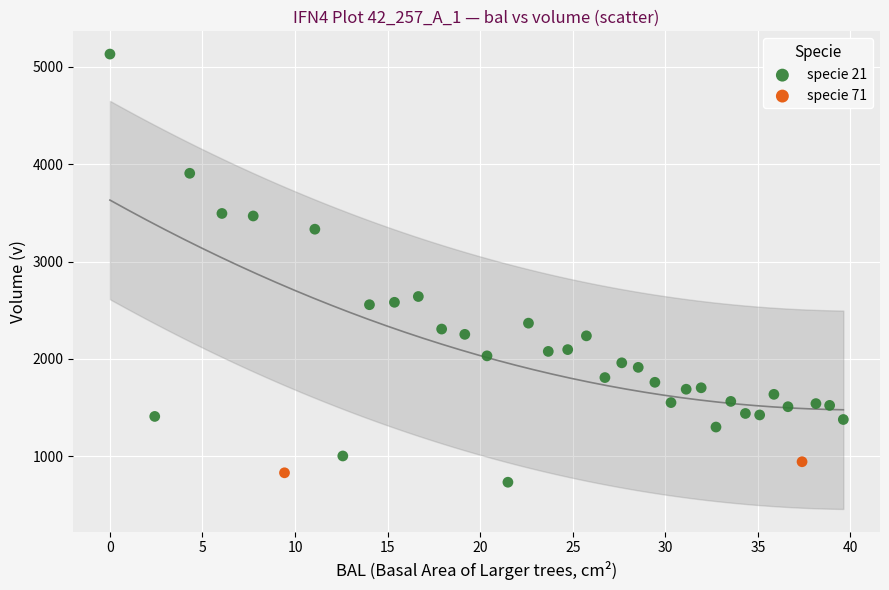

What are all the series names shown in the legend?

specie 21, specie 71